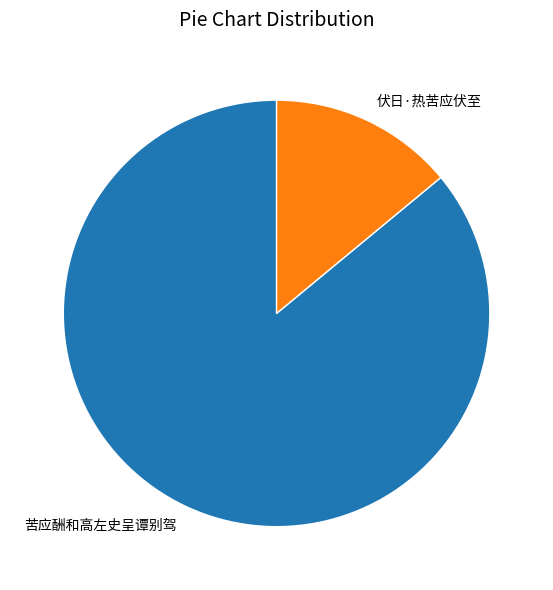

Between 苦应酬和高左史呈谭别驾 and 伏日·热苦应伏至, which is larger?

苦应酬和高左史呈谭别驾